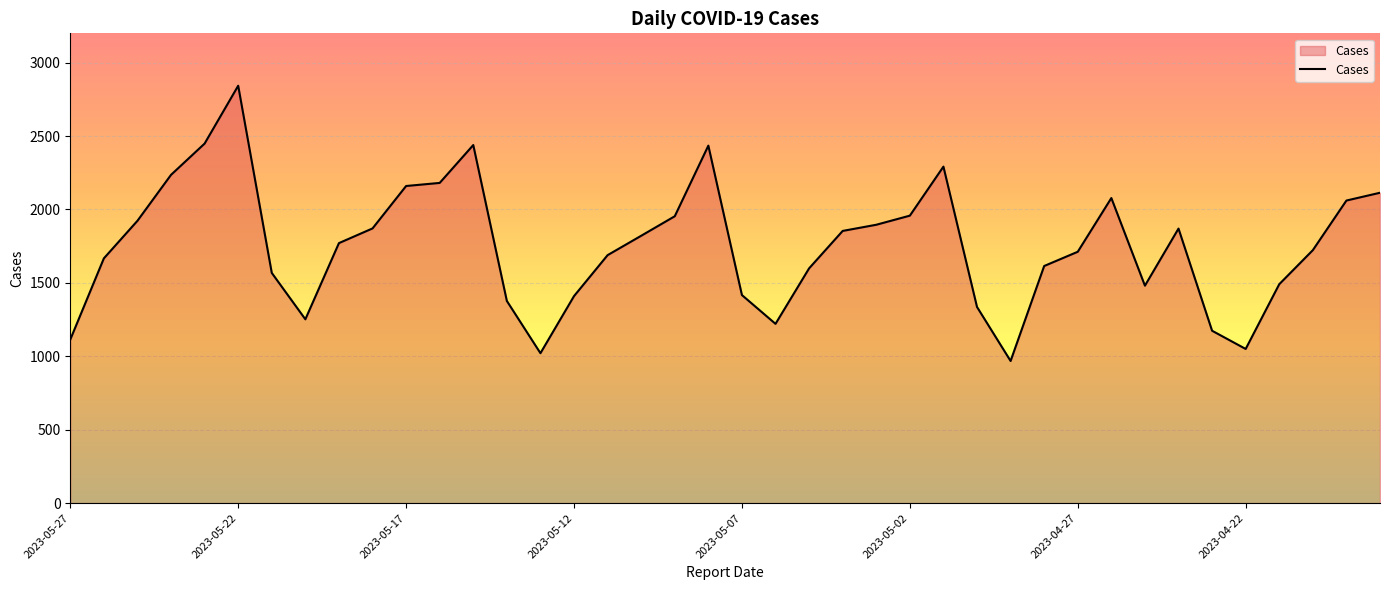

What is the difference between the maximum and minimum values?

1875